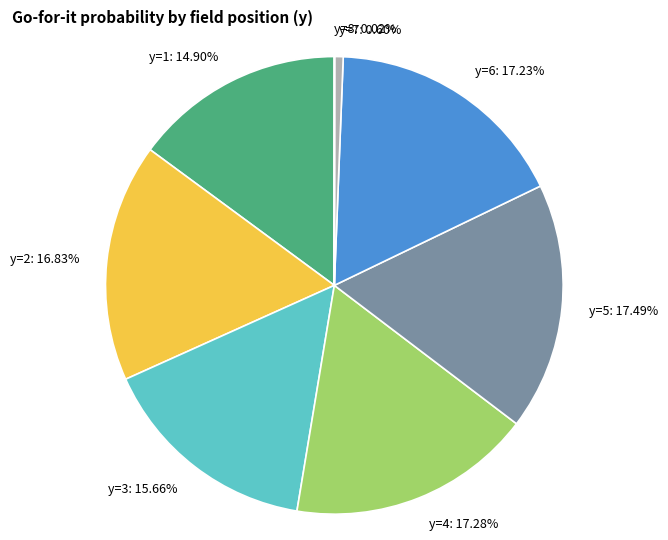

What is the ratio of the value at y=5: 17.49% to the value at y=2: 16.83%?

1.0